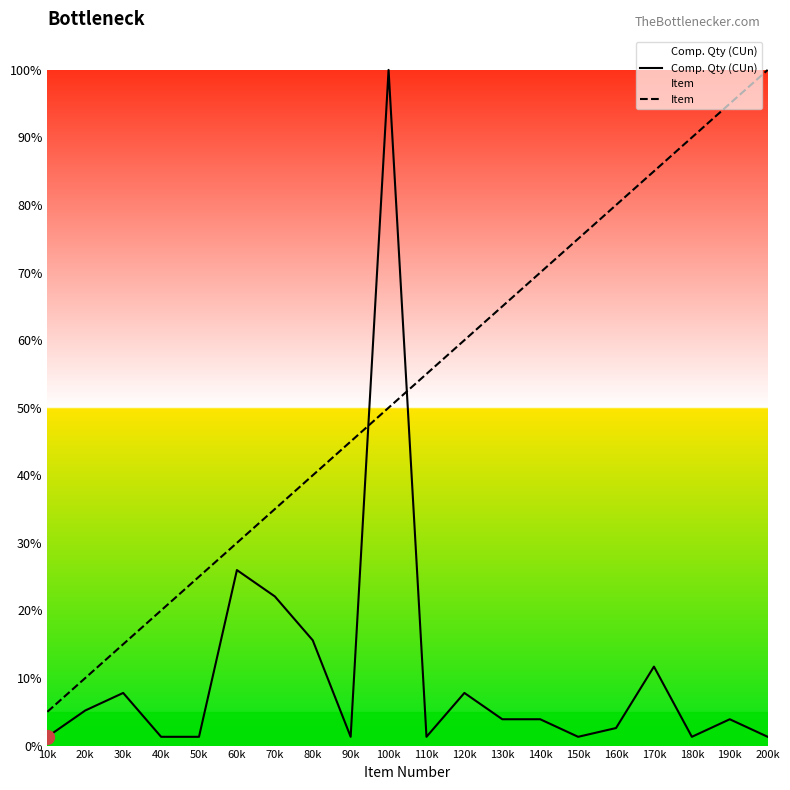

True or false: Item has more than 0 interior local peaks.

False